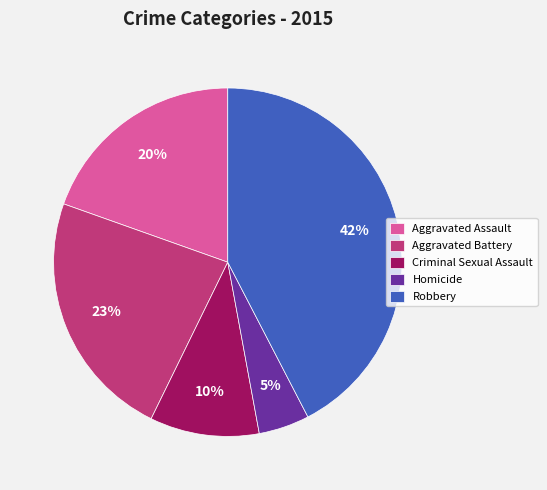

Is there any slice that represents more than half of the pie?

No